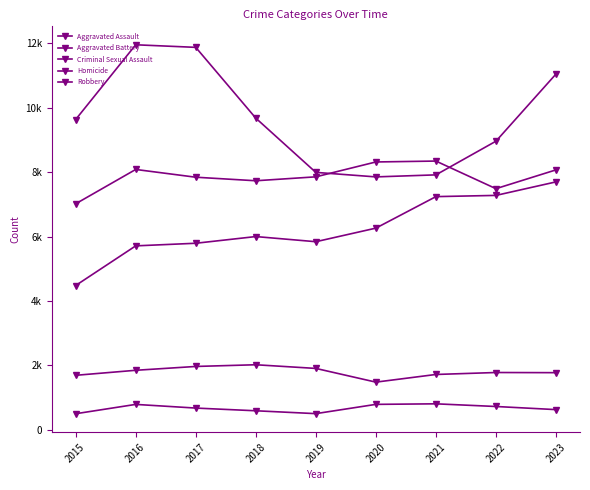

Is this an area chart (filled region under the line)?

No